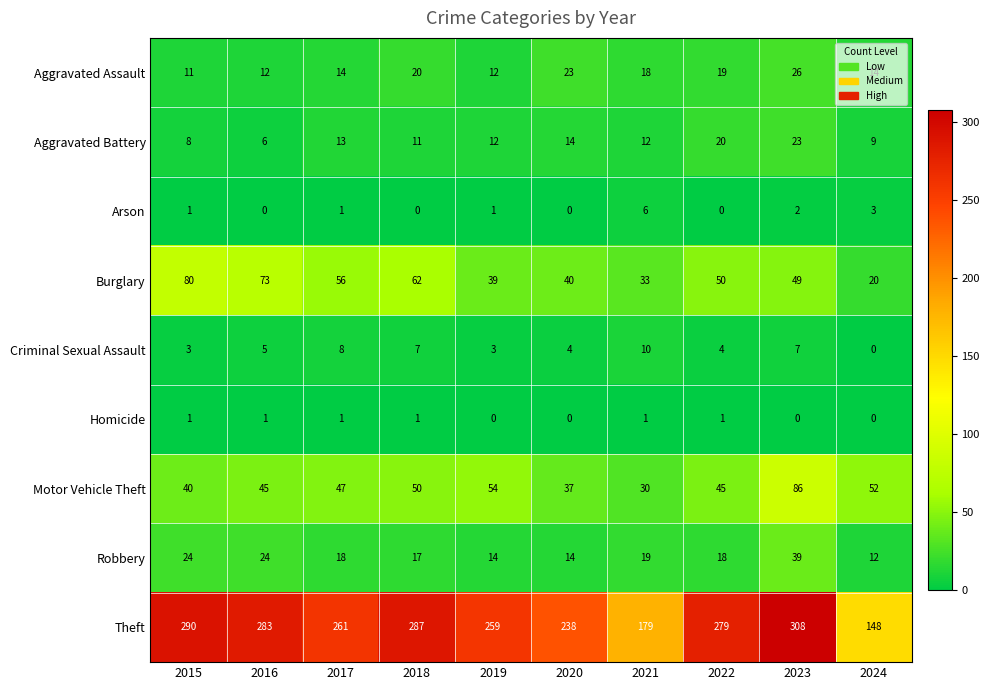

What is the spread (max minus min) of values at 2023?

308